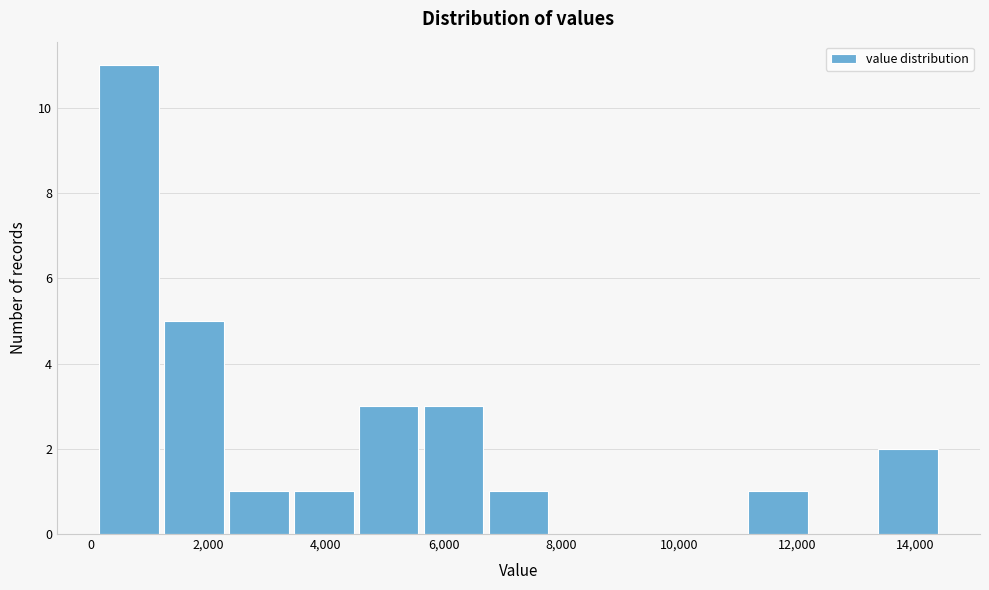

How tall is the bar that spans 4600 to 5600 on the x-axis? Neither the bar edges nor the heights are printed on the chart, so give them approximately, as read against the axes.

3